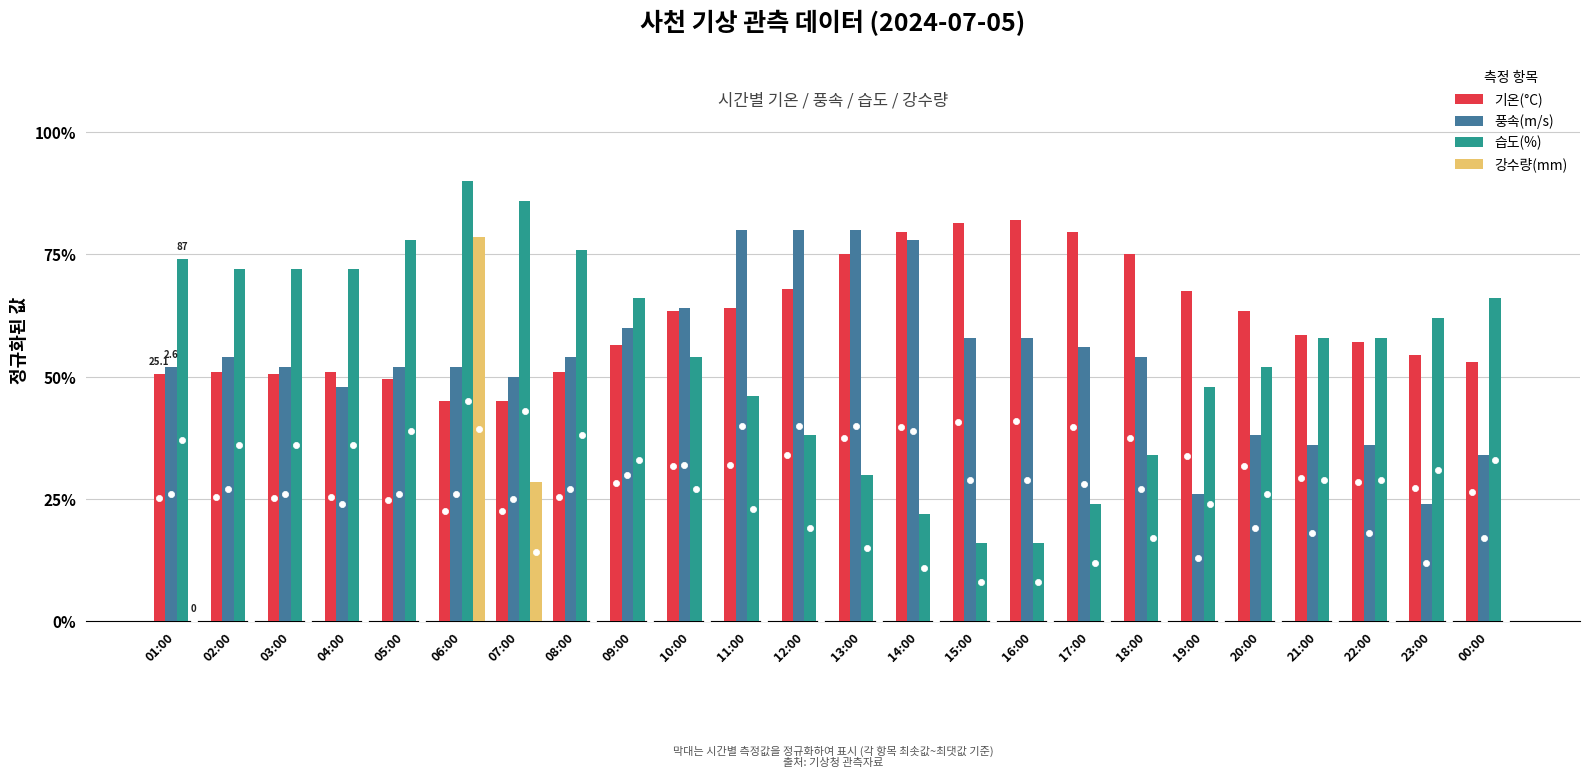

Which series has the largest total across all categories?

기온(°C)